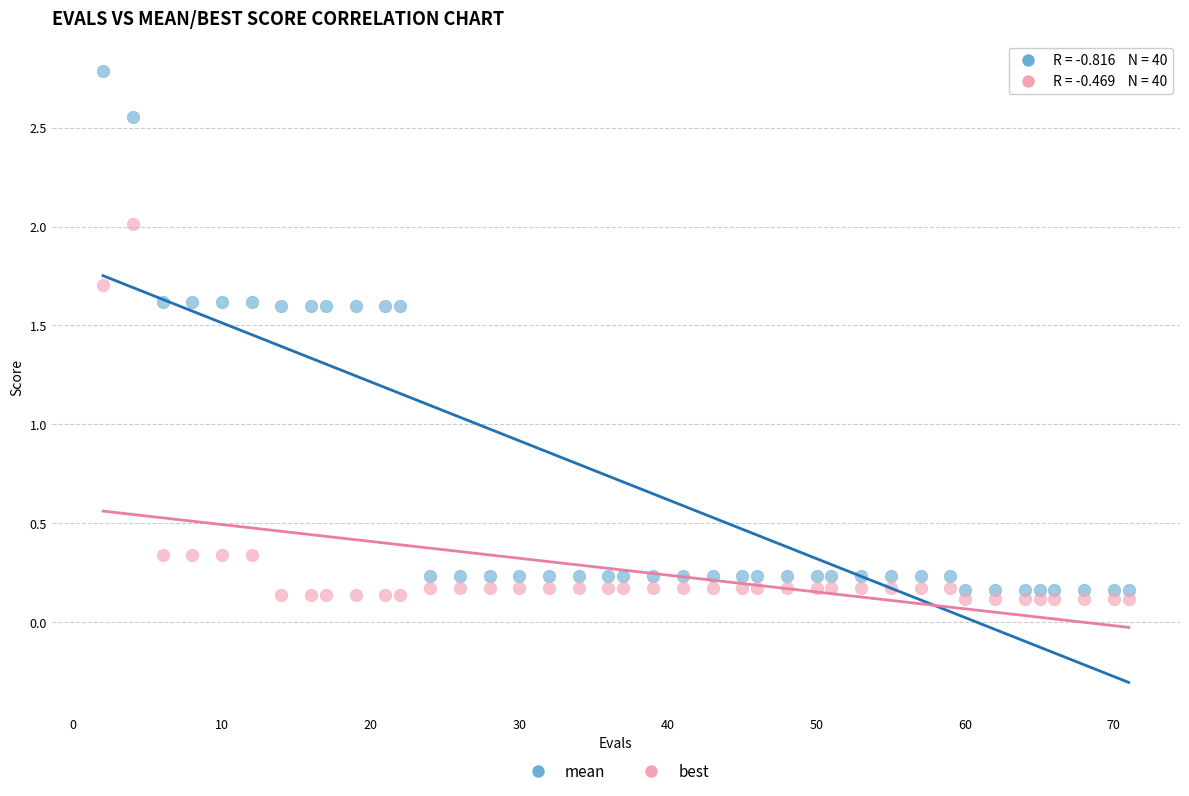

Which series contains the highest Y value?

mean